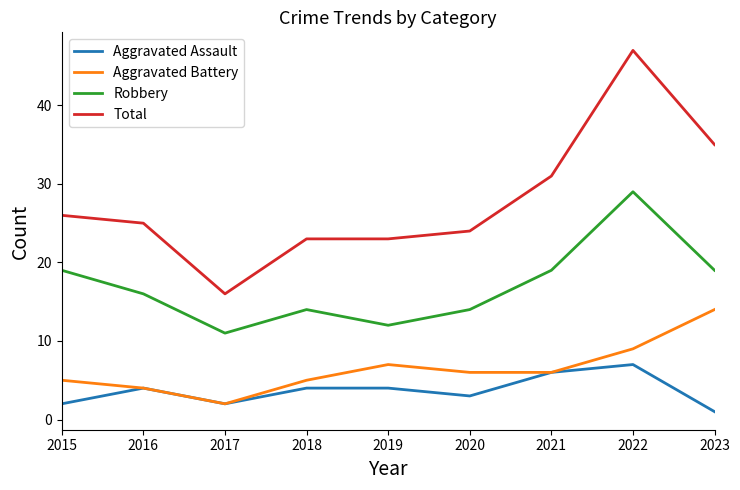

Is it true that Total equals 23 at 2019?

True